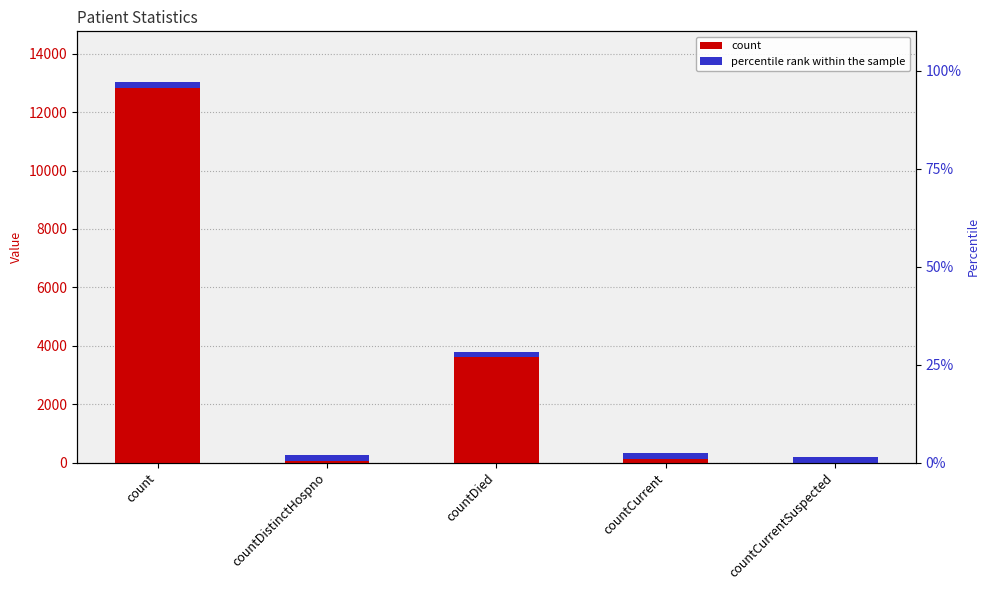

Reading right to left, what are all the values shown in this chart?

countCurrentSuspected=0	countCurrent=129	countDied=3606	countDistinctHospno=59	count=12843